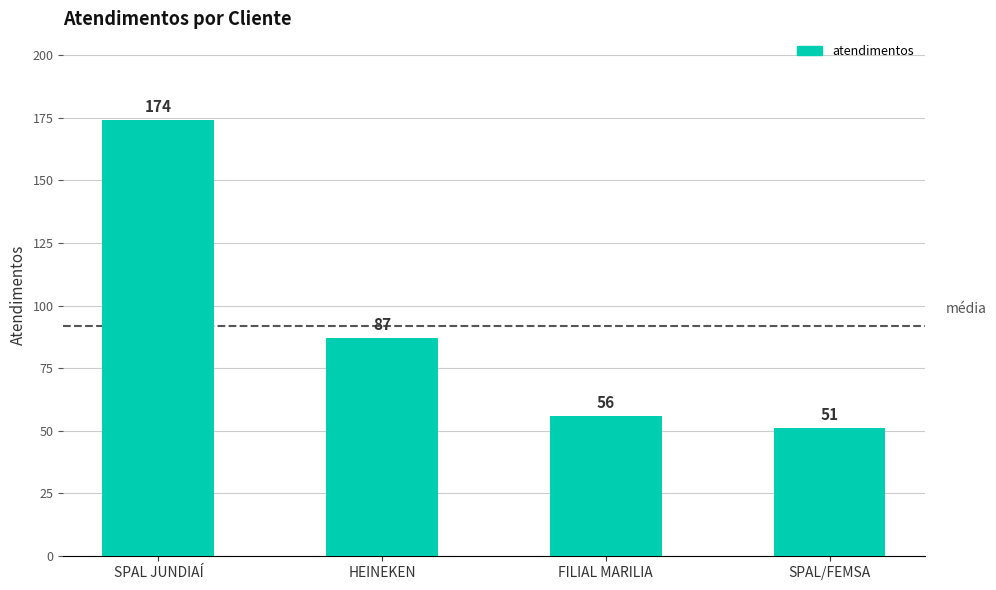

The chart shows a value of 174 at SPAL JUNDIAÍ. True or false?

True